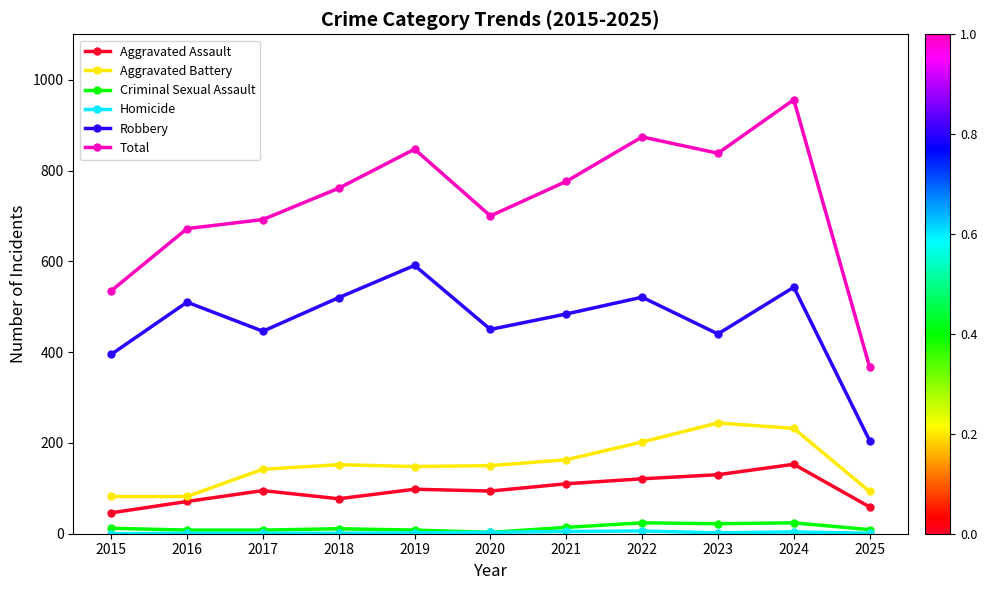

At which category is the sum across all series the highest?

2024